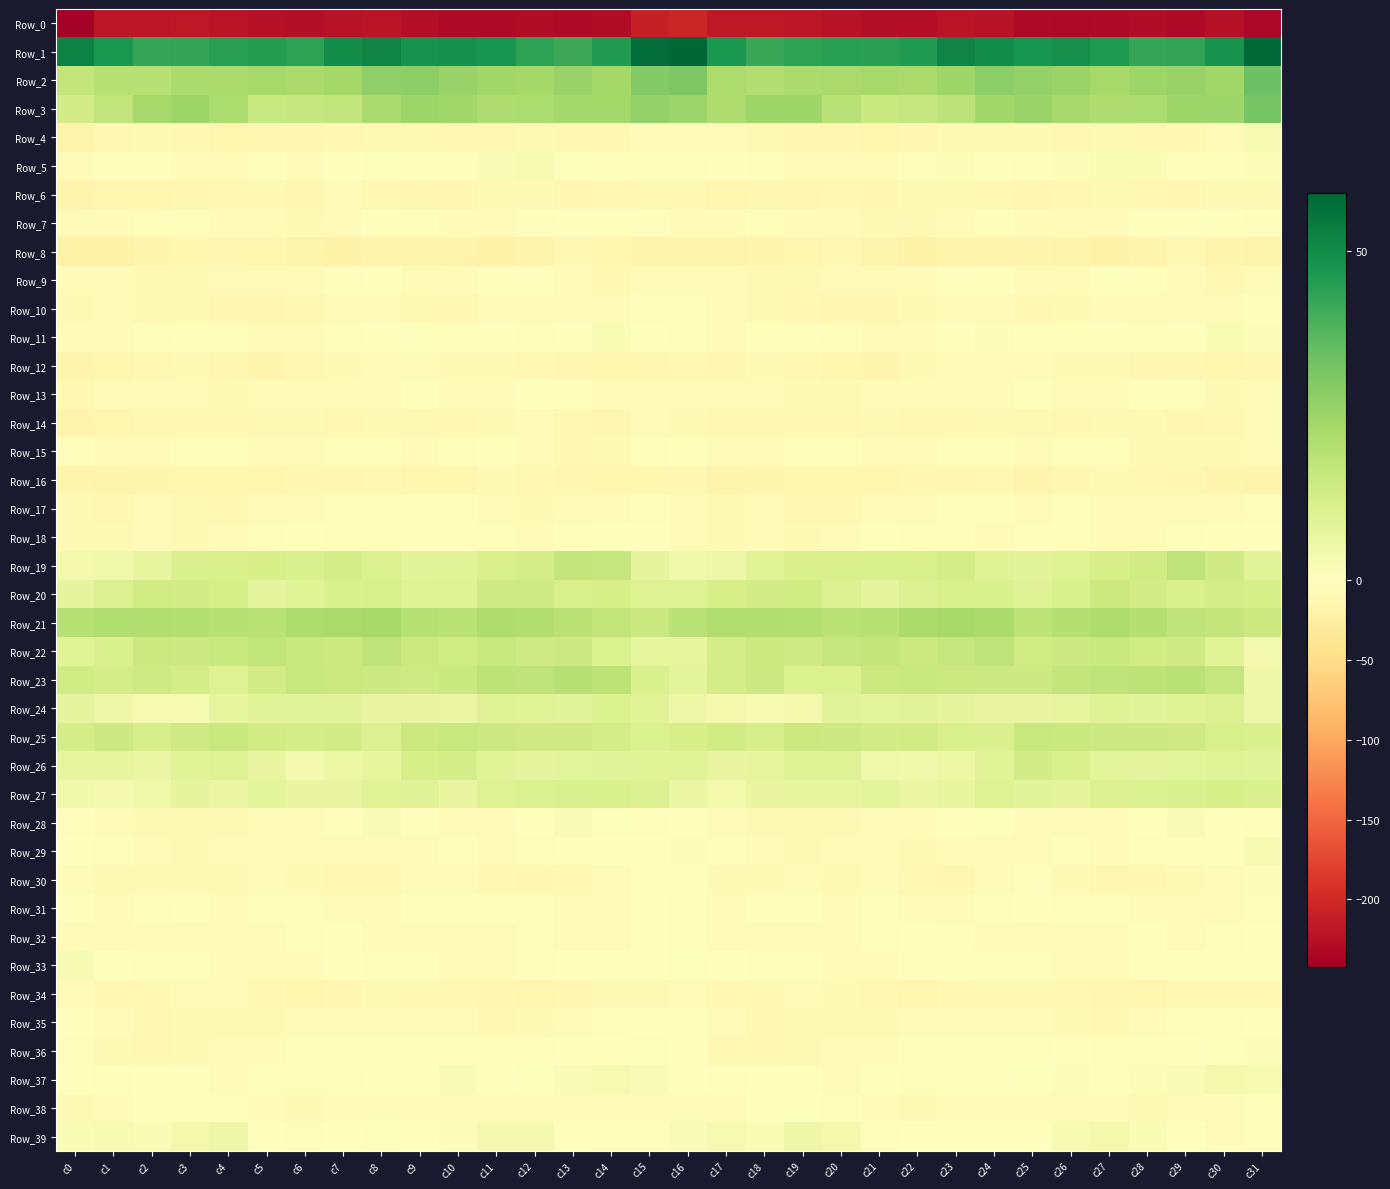

Rank the series at c30 from highest to lowest value.

Row_1, Row_3, Row_2, Row_21, Row_23, Row_19, Row_20, Row_27, Row_25, Row_24, Row_22, Row_26, Row_37, Row_11, Row_36, Row_28, Row_5, Row_29, Row_18, Row_7, Row_33, Row_35, Row_32, Row_31, Row_39, Row_10, Row_17, Row_30, Row_38, Row_4, Row_15, Row_13, Row_6, Row_34, Row_14, Row_9, Row_12, Row_16, Row_8, Row_0